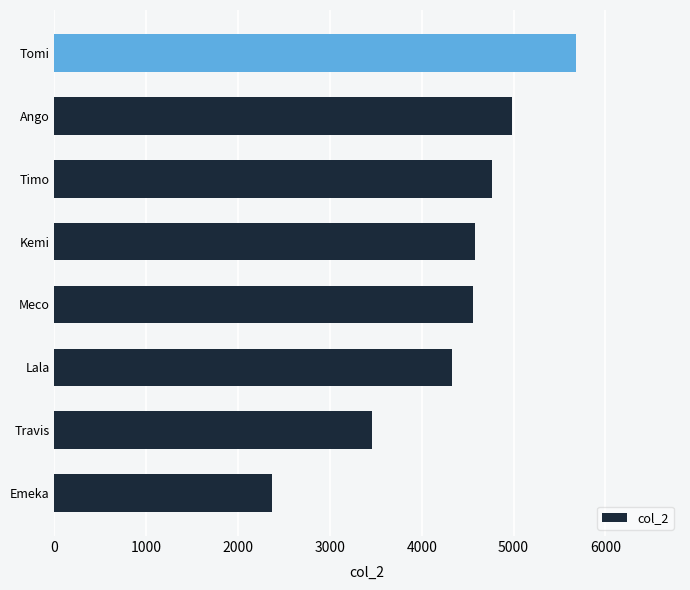

What is the maximum value shown in the chart?

5678